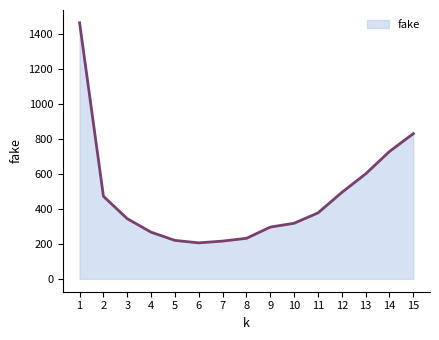

How many lines are shown in the chart?

1